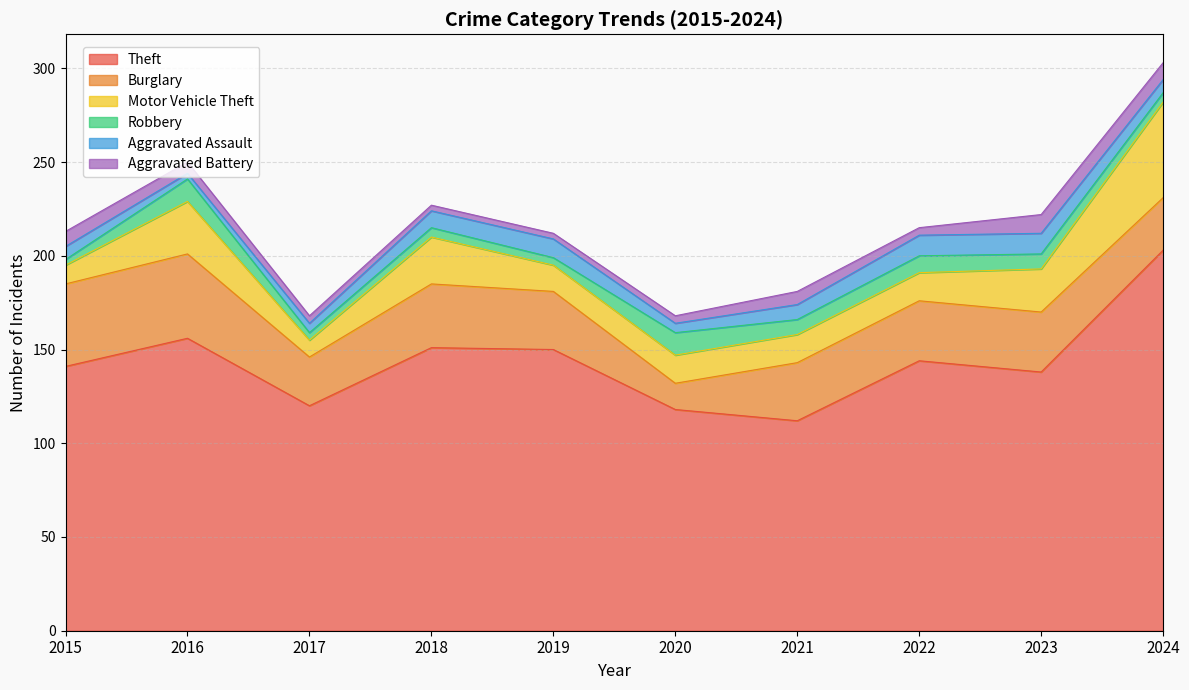

How many lines are shown in the chart?

6